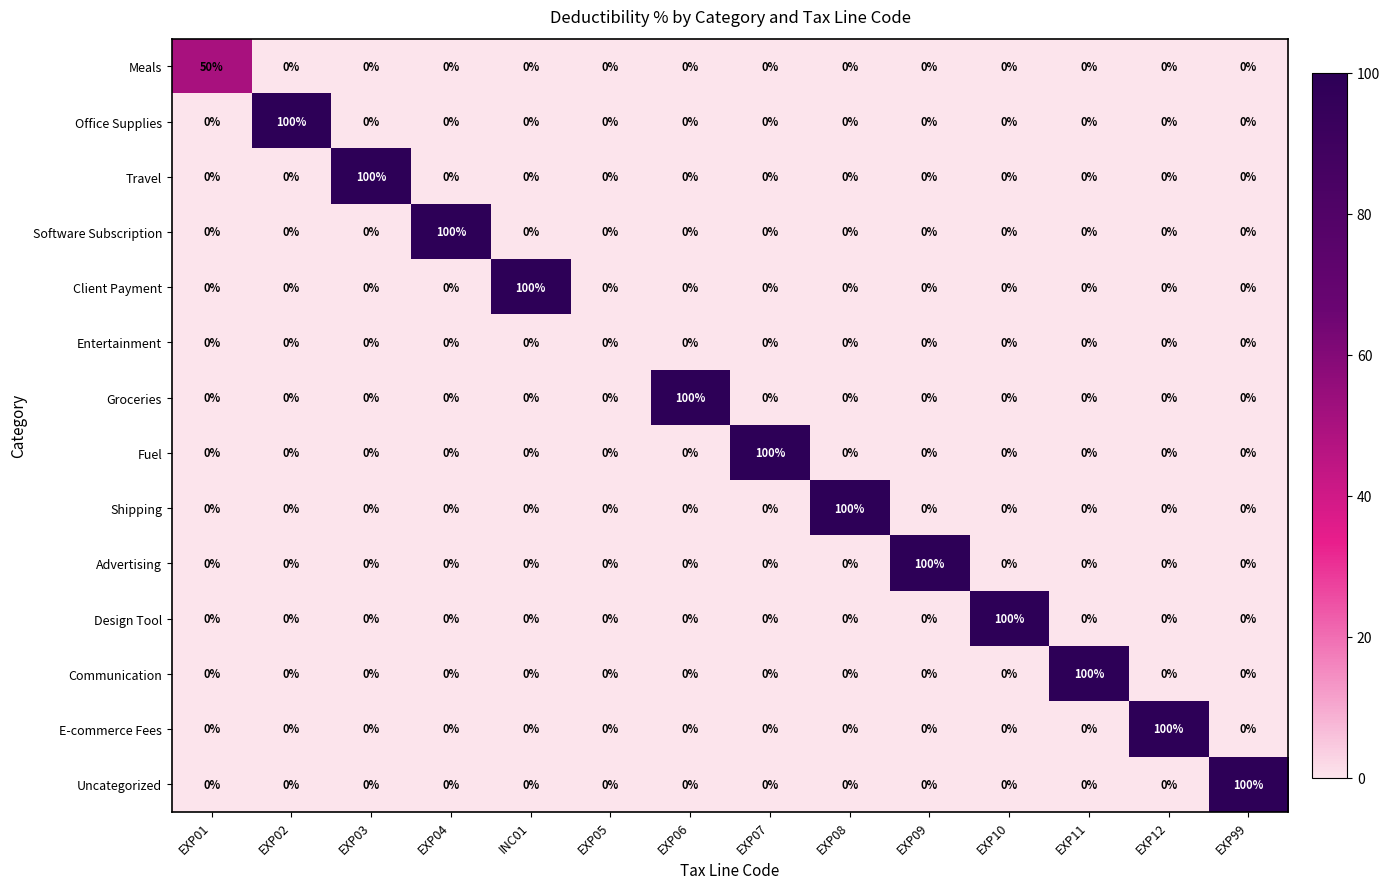

True or false: Travel has a value of -67 at EXP11.

False